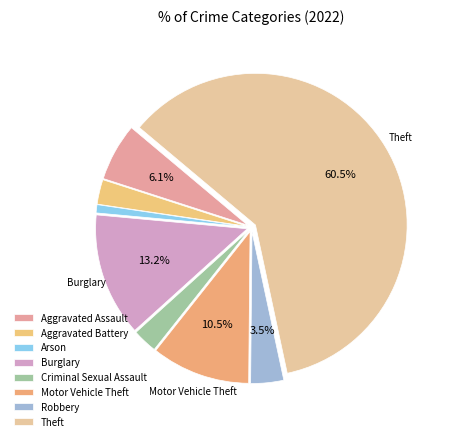

Count the number of slices in the pie.

8